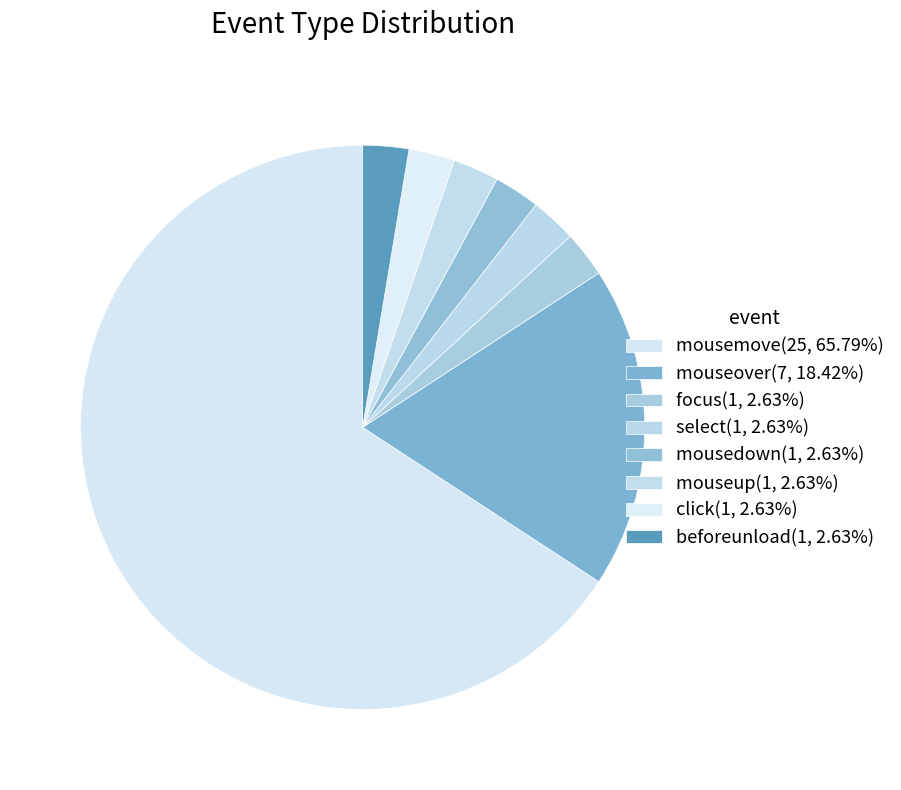

True or false: beforeunload accounts for 12% of the total.

False